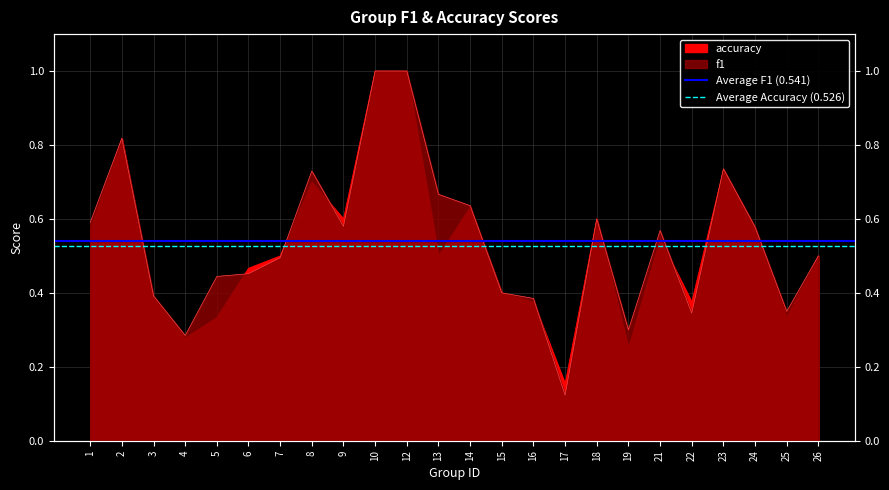

What is the sum of all Average Accuracy (0.526) values?

1.1